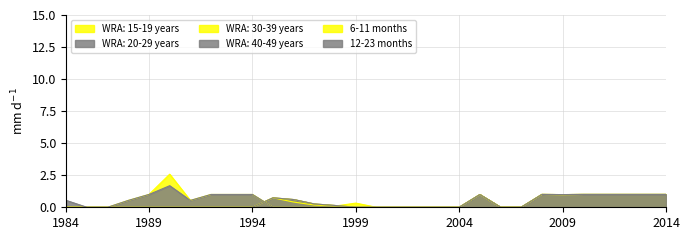

How many data points in WRA: 20-29 years are above 0?

14